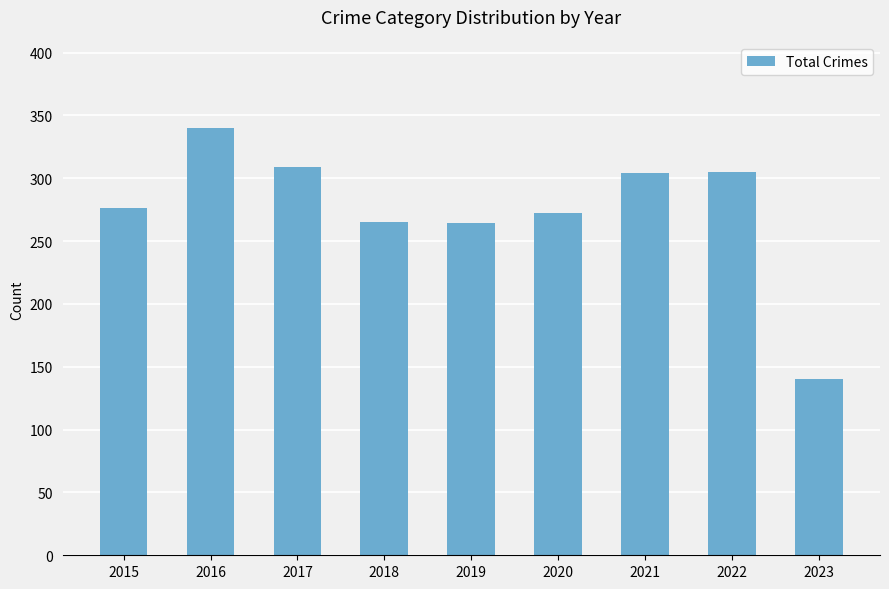

What is the value of the 9th bar from the left?

140